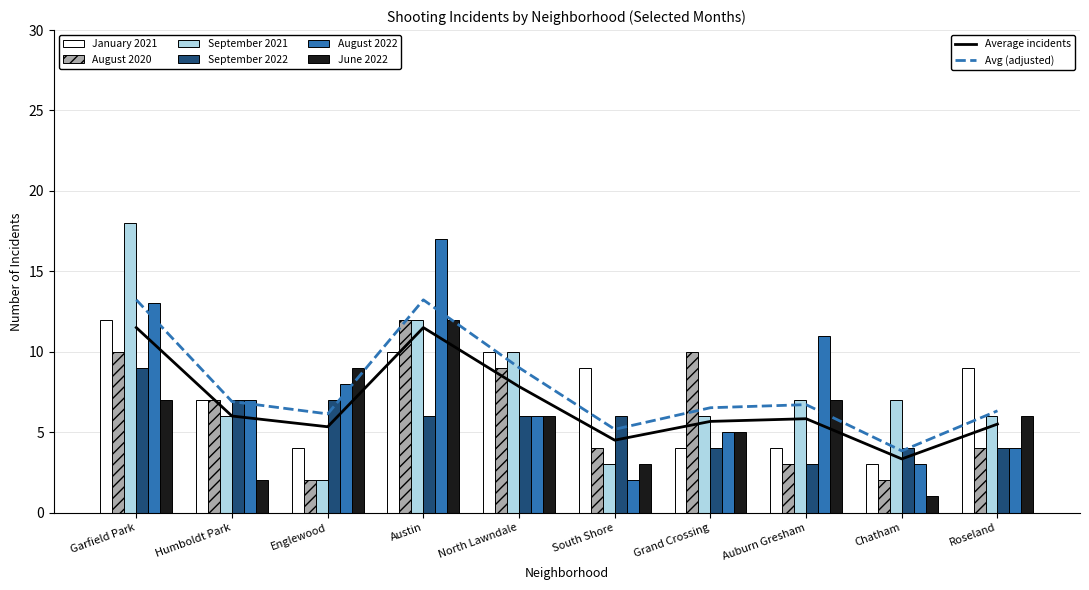

Reading left to right, extract all data points from this chart.

January 2021: Garfield Park=12	Humboldt Park=7	Englewood=4	Austin=10	North Lawndale=10	South Shore=9	Grand Crossing=4	Auburn Gresham=4	Chatham=3	Roseland=9
August 2020: Garfield Park=10	Humboldt Park=7	Englewood=2	Austin=12	North Lawndale=9	South Shore=4	Grand Crossing=10	Auburn Gresham=3	Chatham=2	Roseland=4
September 2021: Garfield Park=18	Humboldt Park=6	Englewood=2	Austin=12	North Lawndale=10	South Shore=3	Grand Crossing=6	Auburn Gresham=7	Chatham=7	Roseland=6
September 2022: Garfield Park=9	Humboldt Park=7	Englewood=7	Austin=6	North Lawndale=6	South Shore=6	Grand Crossing=4	Auburn Gresham=3	Chatham=4	Roseland=4
August 2022: Garfield Park=13	Humboldt Park=7	Englewood=8	Austin=17	North Lawndale=6	South Shore=2	Grand Crossing=5	Auburn Gresham=11	Chatham=3	Roseland=4
June 2022: Garfield Park=7	Humboldt Park=2	Englewood=9	Austin=12	North Lawndale=6	South Shore=3	Grand Crossing=5	Auburn Gresham=7	Chatham=1	Roseland=6